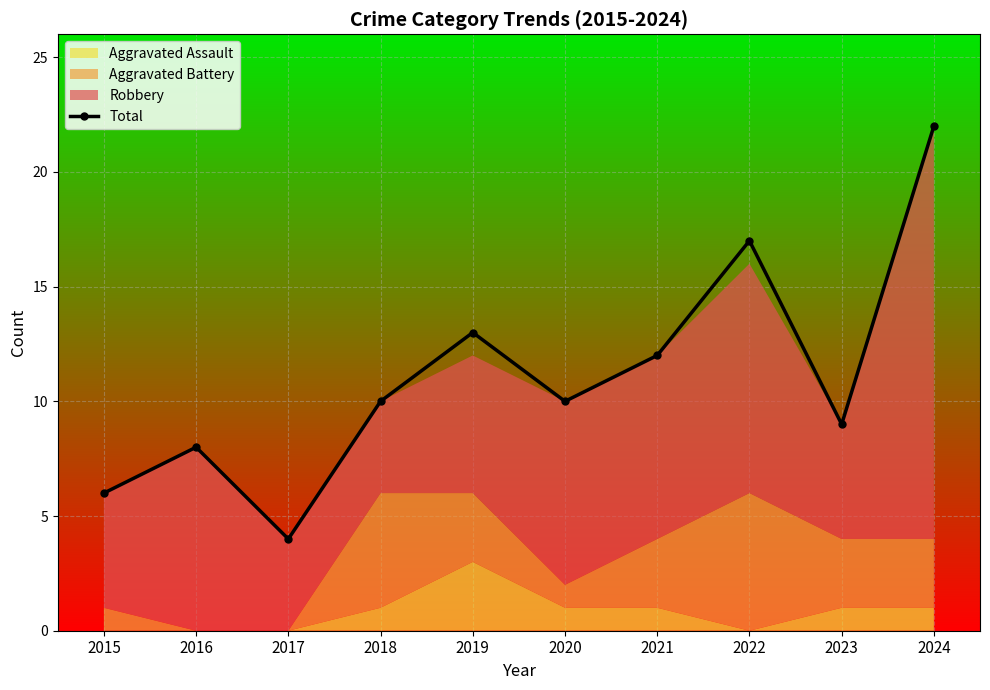

How many data points are less than 10?

4